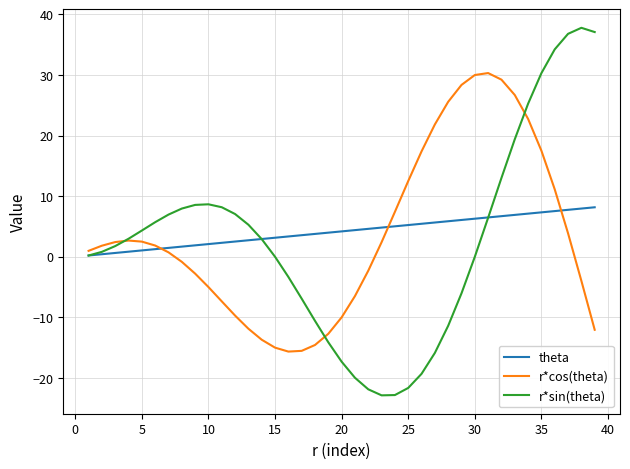

Which series has the largest range (max minus min)?

r*sin(theta)